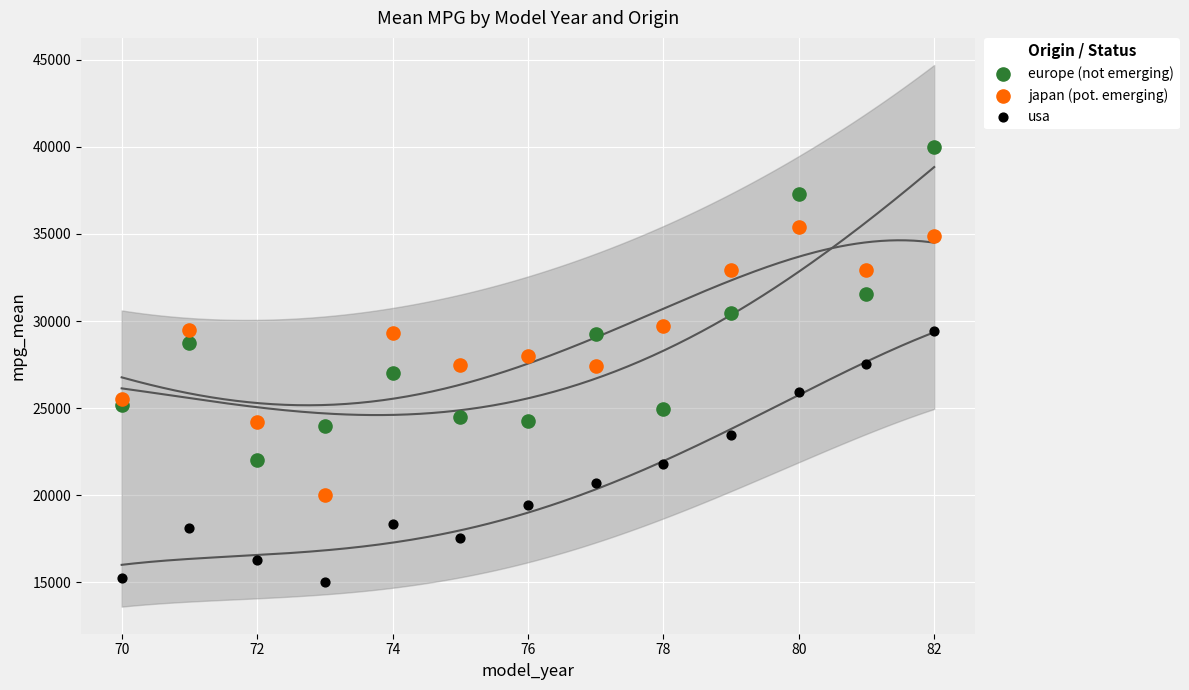

Which series has the widest spread of Y values?

europe (not emerging)